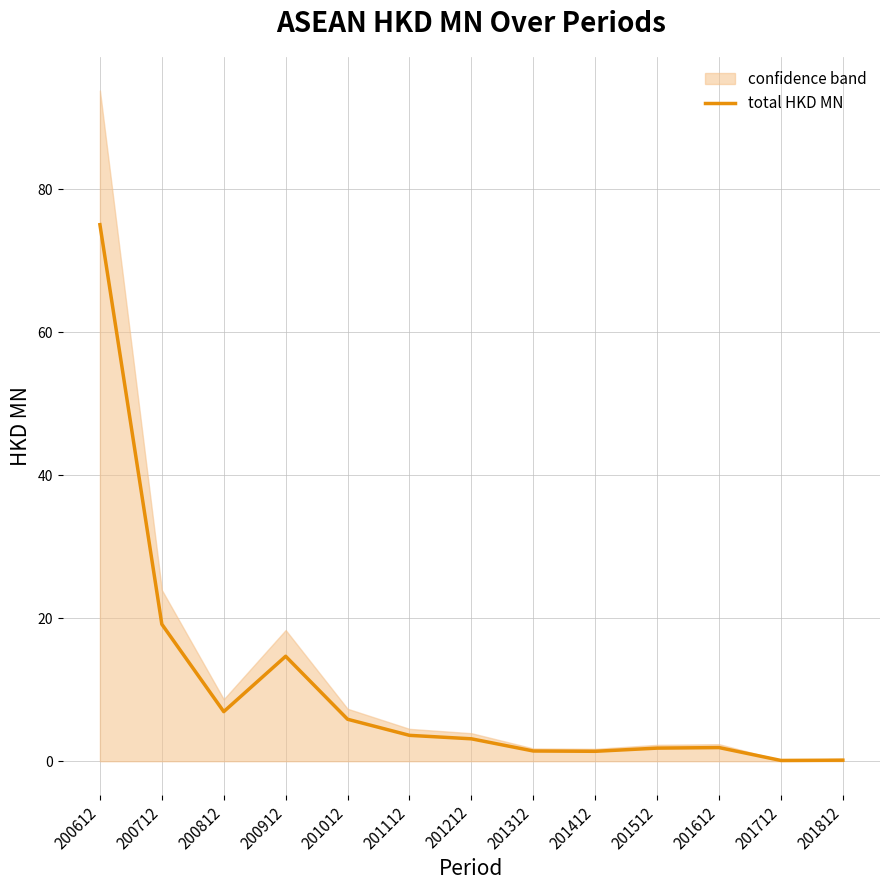

List the labels in order of value, largest first.

200612, 200712, 200912, 200812, 201012, 201112, 201212, 201612, 201512, 201312, 201412, 201812, 201712